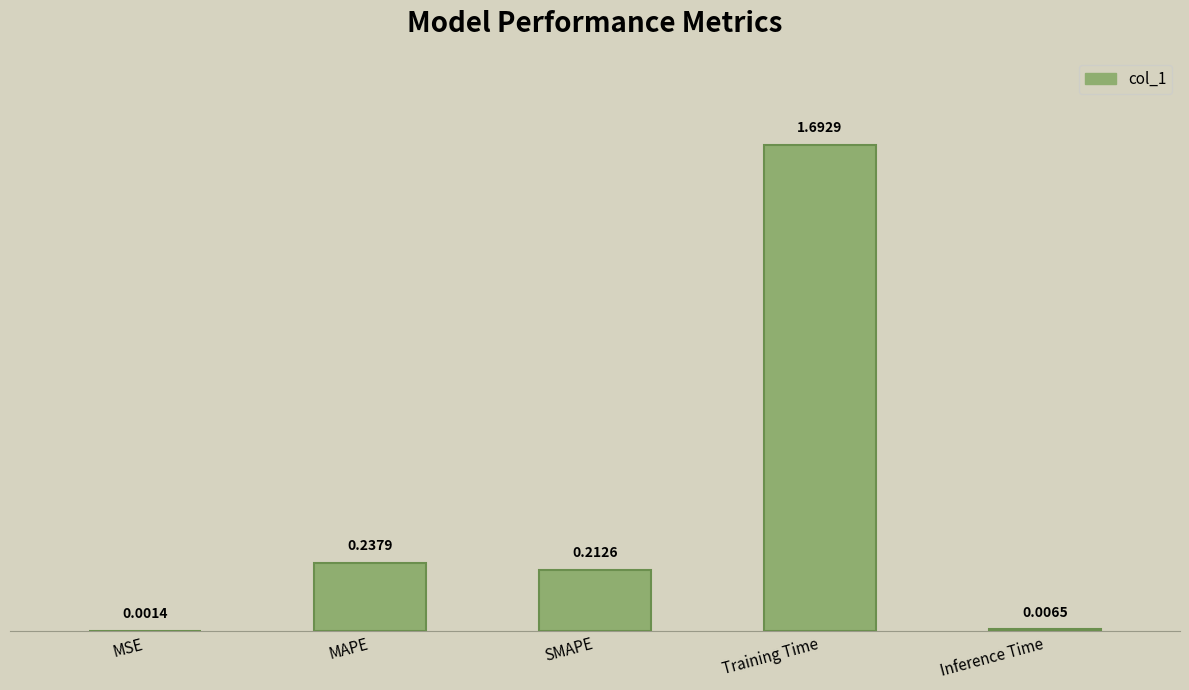

What is the sum of all values?

2.2